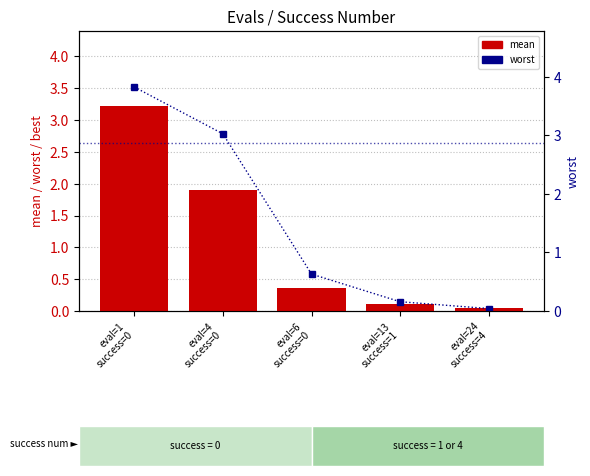

What is the difference between the maximum and second lowest values in the mean series?

3.1